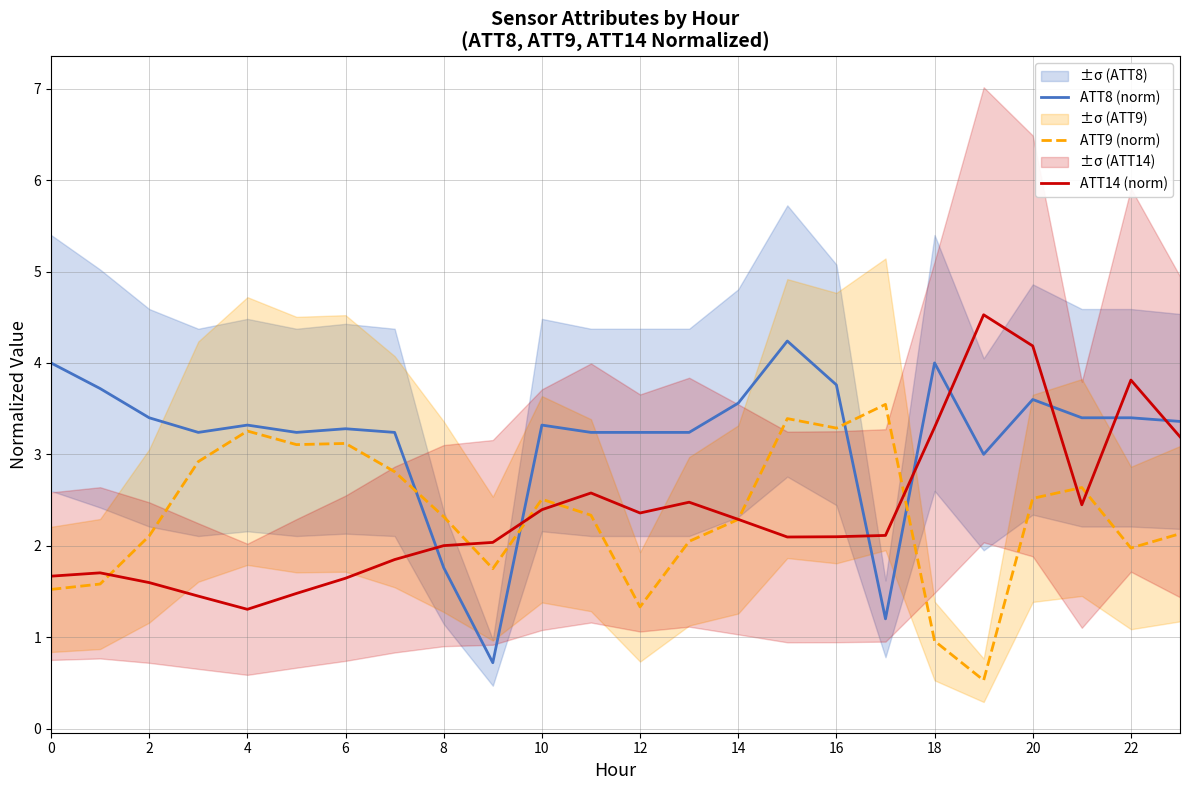

What is the lowest value of the ATT8 (norm) series?

0.7